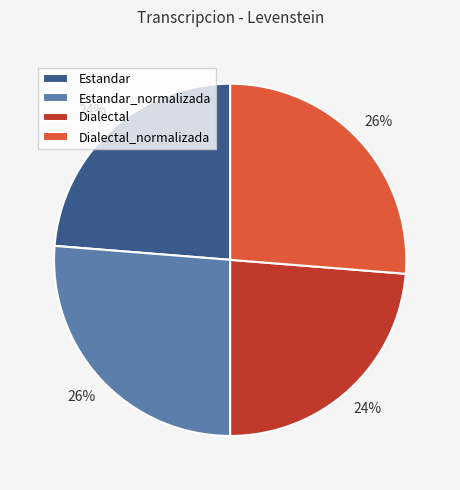

Does Estandar account for over 50% of the chart?

No